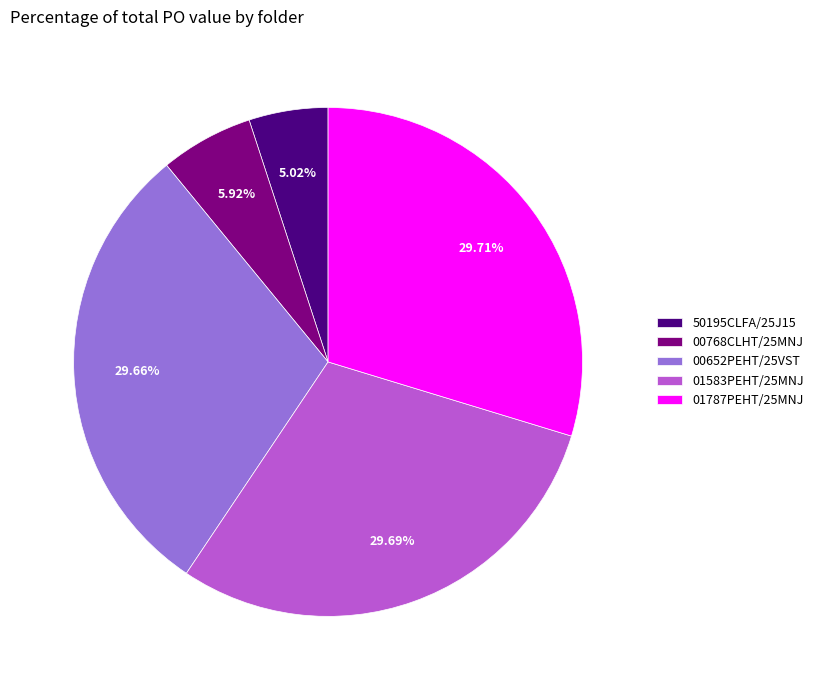

How many slices are in this pie chart?

5